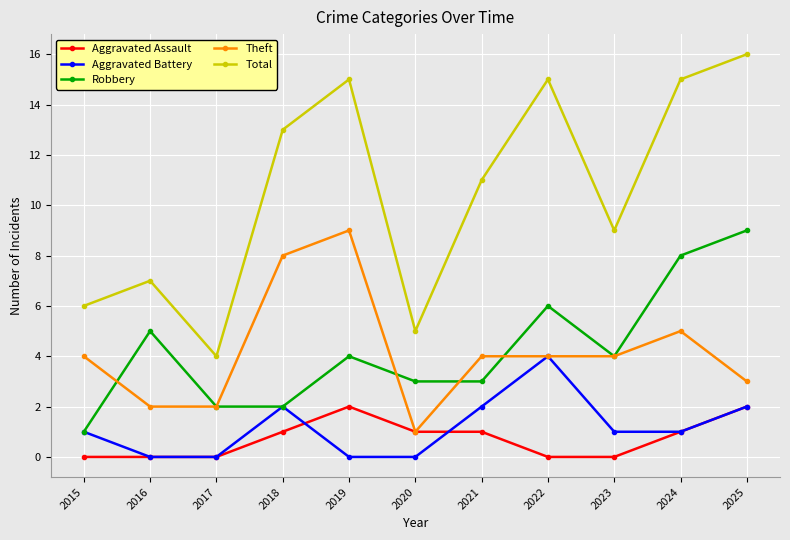

Rank the series at 2021 from highest to lowest value.

Total, Theft, Robbery, Aggravated Battery, Aggravated Assault